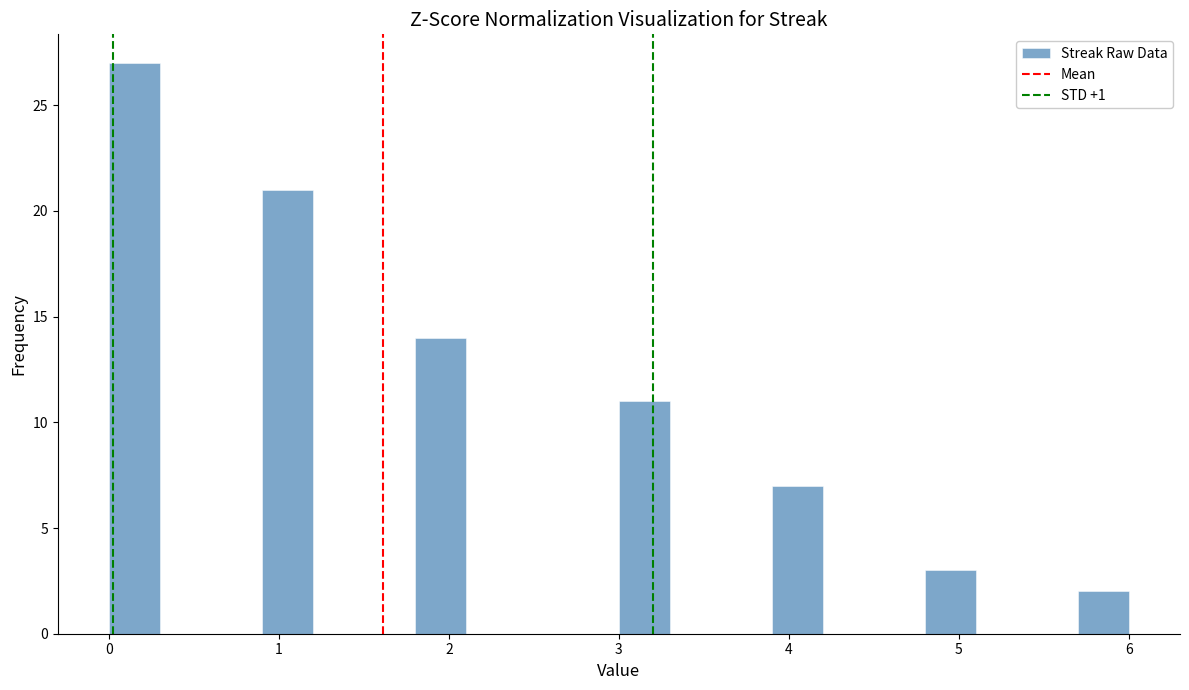

Read against the x-axis, roughly where is the centre of the tallest bar?

0.2